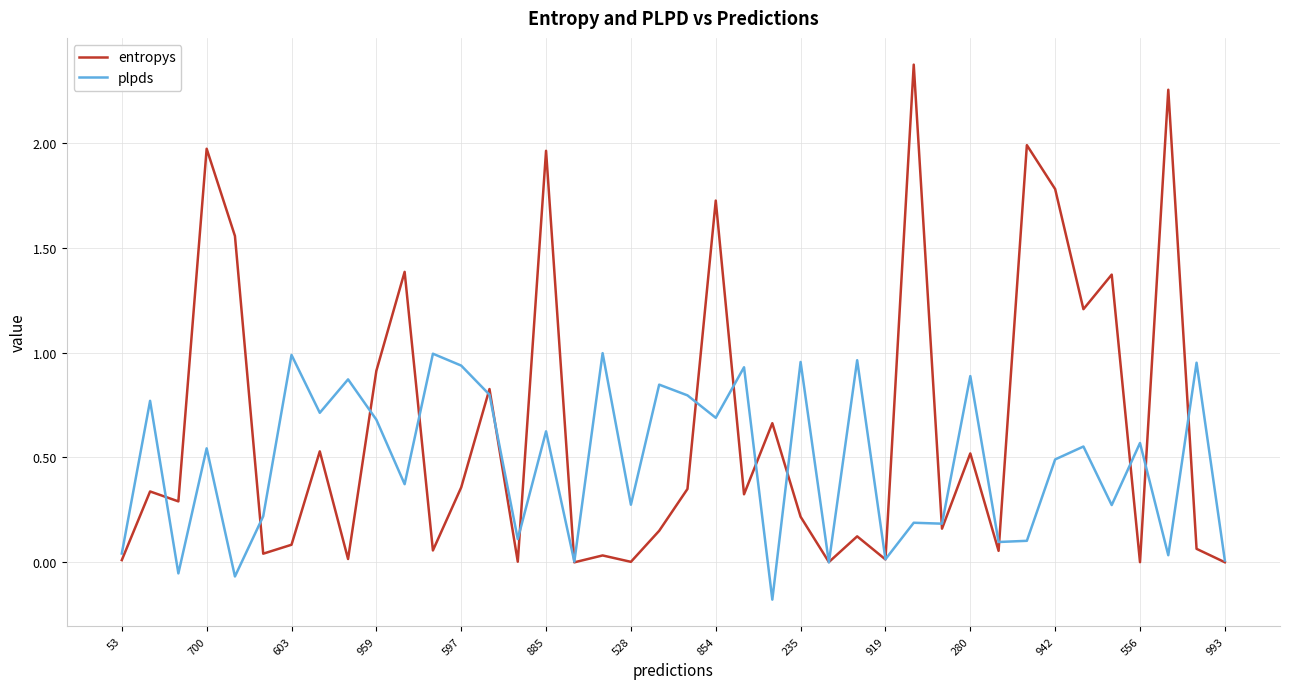

Rank the series by their average value, from highest to lowest.

entropys, plpds